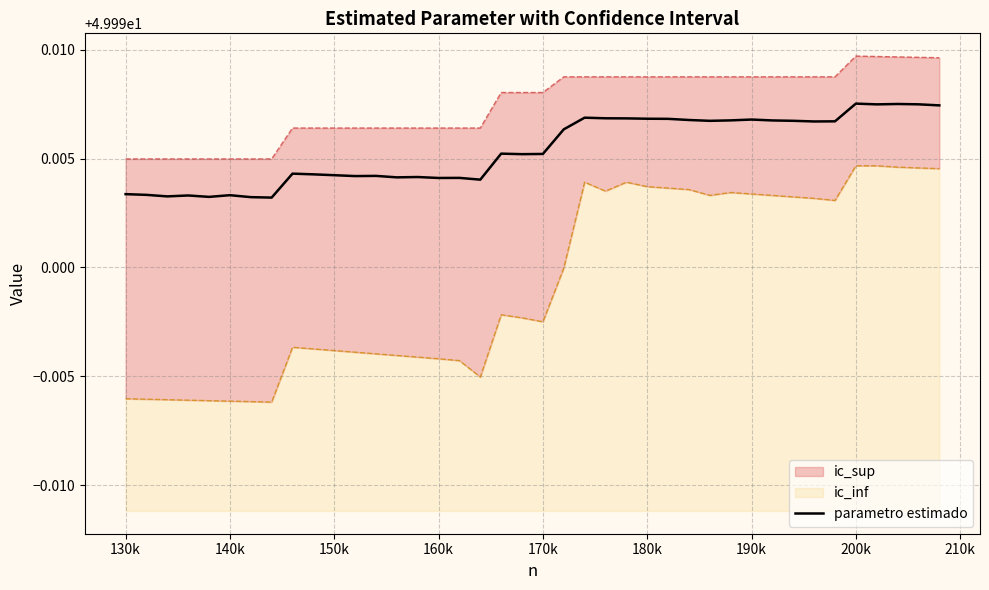

Is it true that parametro estimado equals 89.2 at 160k?

False